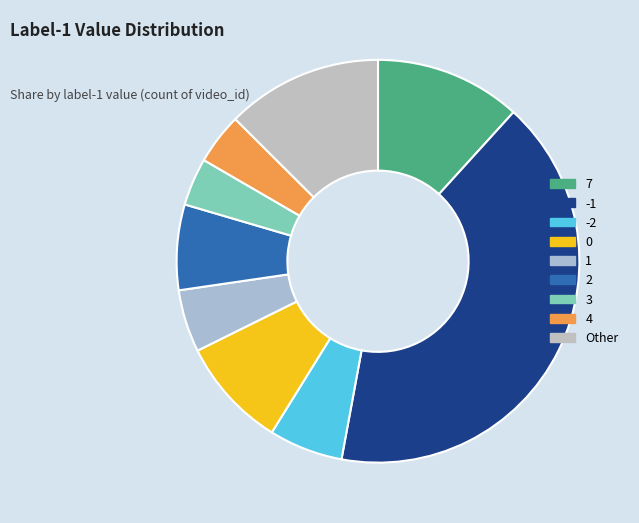

Is there any slice that represents more than half of the pie?

No